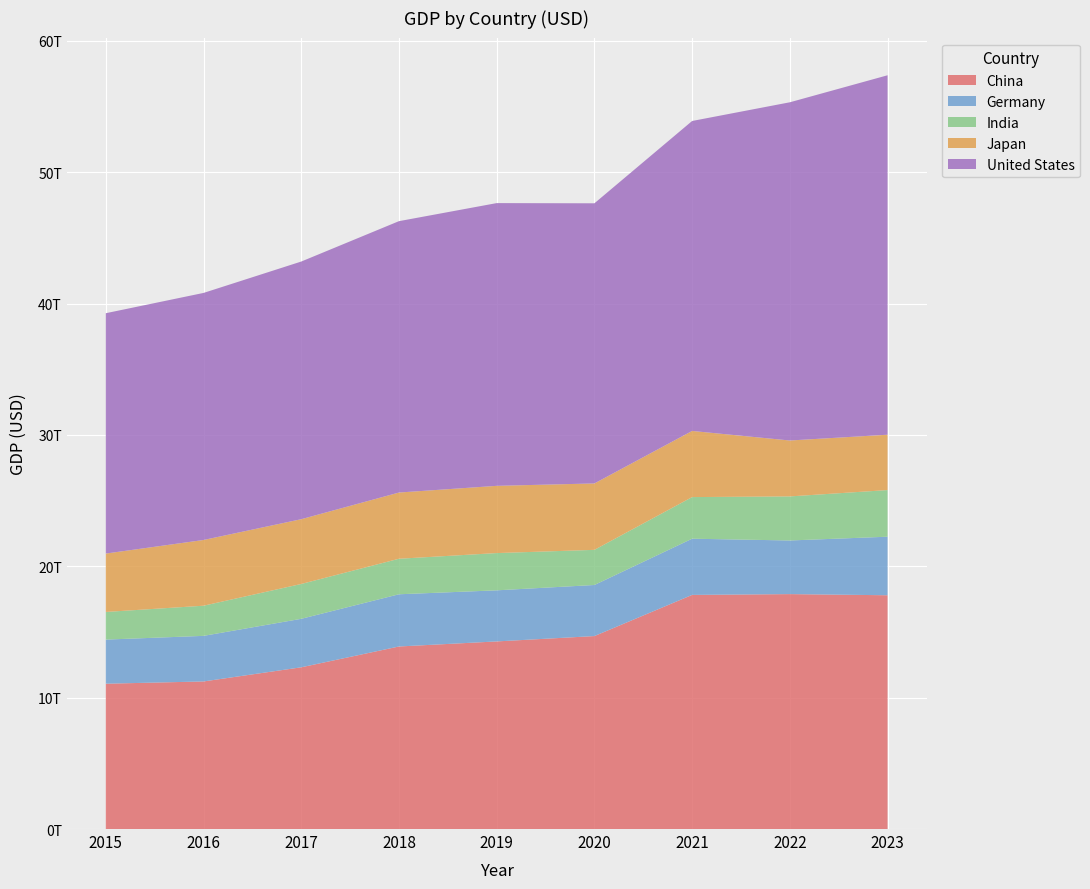

Reading left to right, what are all the values shown in this chart?

China: 11061572618578.7	11233313730348.7	12310491333980.9	13894907857880.6	14279968506271.7	14687744162801.0	17820459508852.2	17881783387000.9	17794781986104.5
Germany: 3357585719351.6	3469853463945.5	3690849152517.6	3974443355019.6	3889177589254.9	3887727161914.4	4278503934689.9	4082469490797.7	4456081016706.0
India: 2103588360044.4	2294796885663.7	2651474262755.6	2702929641648.1	2835606256558.8	2674851578586.9	3167270623260.5	3353470496886.0	3549918918777.5
Japan: 4444930651964.2	5003677627544.2	4930837369151.4	5040880939324.9	5117993853016.5	5055587093501.6	5034620784585.0	4256410760723.8	4212945159781.4
United States: 18295019000000.0	18804913000000.0	19612102000000.0	20656516000000.0	21521395000000.0	21322950000000.0	23594031000000.0	25744108000000.0	27360935000000.0